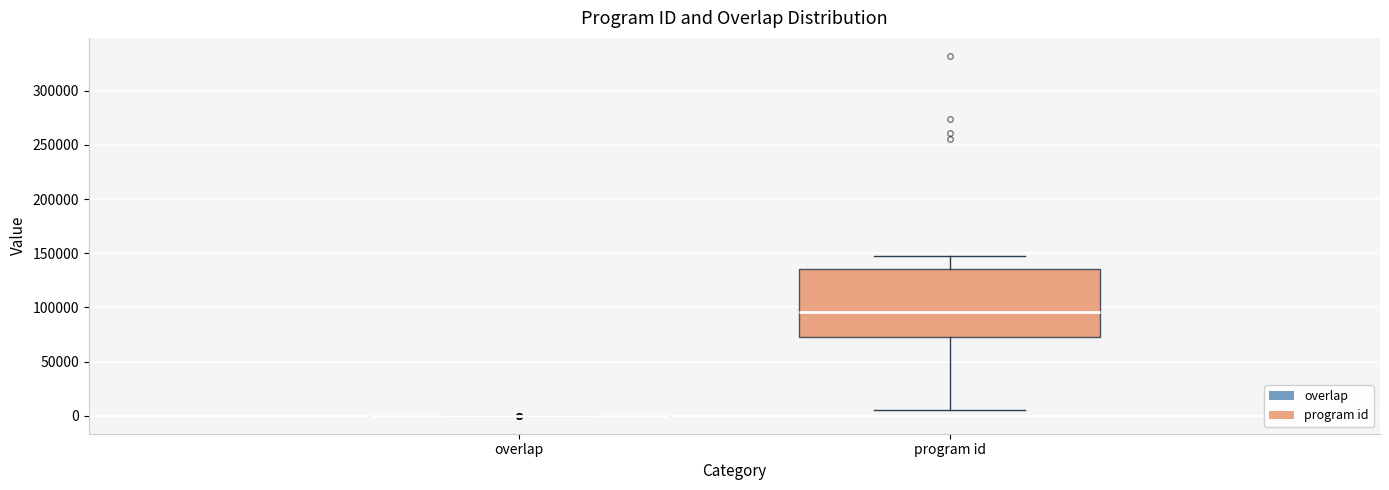

Reading left to right, transcribe this box plot: for each box, give where its median line is, the range the box spans, and where its two whiskers end, as read against the y-axis. The values are not printed on the chart, so give them approximately, as read against the axis.

overlap: box collapsed to a line at 0, whiskers 0 to 0
program id: median 95000, box 70000 to 135000, whiskers 5000 to 150000